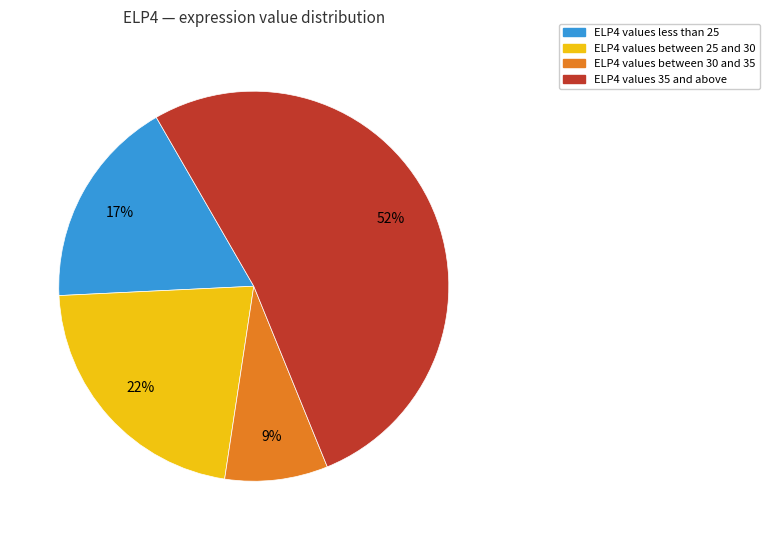

To the nearest percent, what is the average slice percentage?

25%